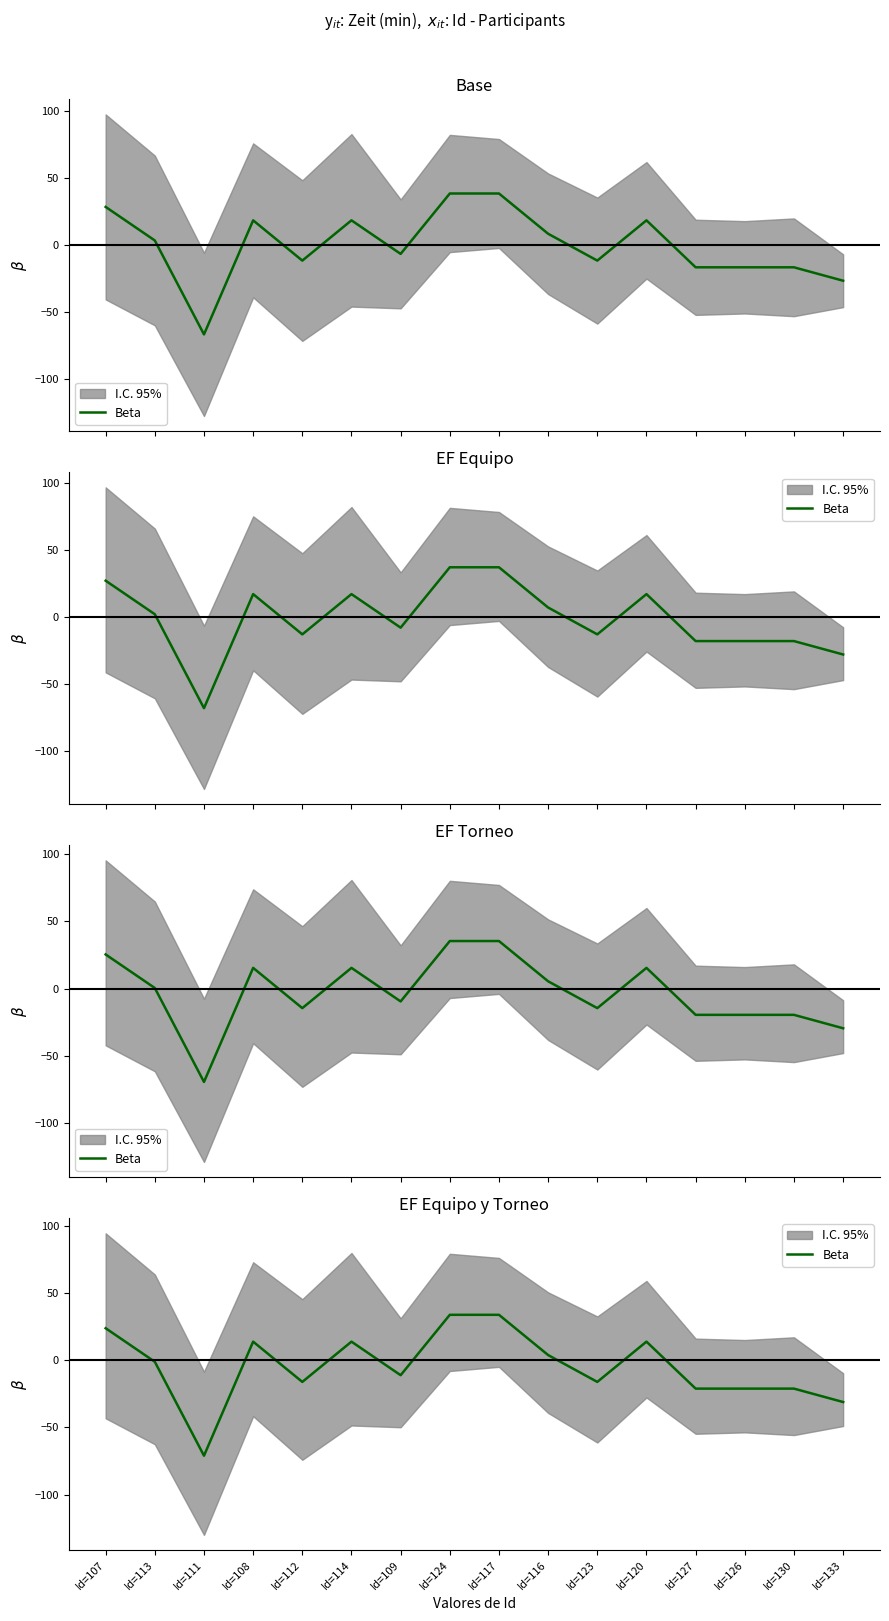

Reading right to left, list all the values displayed in this chart.

Id=133=-31.1	Id=130=-21.1	Id=126=-21.1	Id=127=-21.1	Id=120=13.9	Id=123=-16.1	Id=116=3.9	Id=117=33.9	Id=124=33.9	Id=109=-11.1	Id=114=13.9	Id=112=-16.1	Id=108=13.9	Id=111=-71.1	Id=113=-1.1	Id=107=23.9